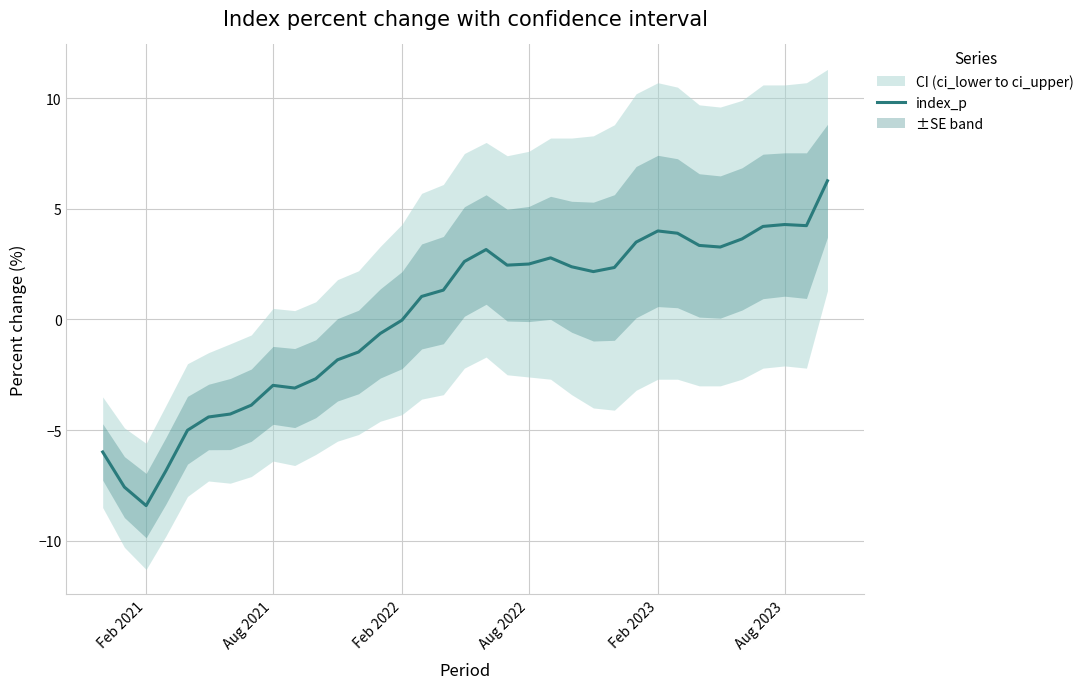

How many data points does each series have?

35